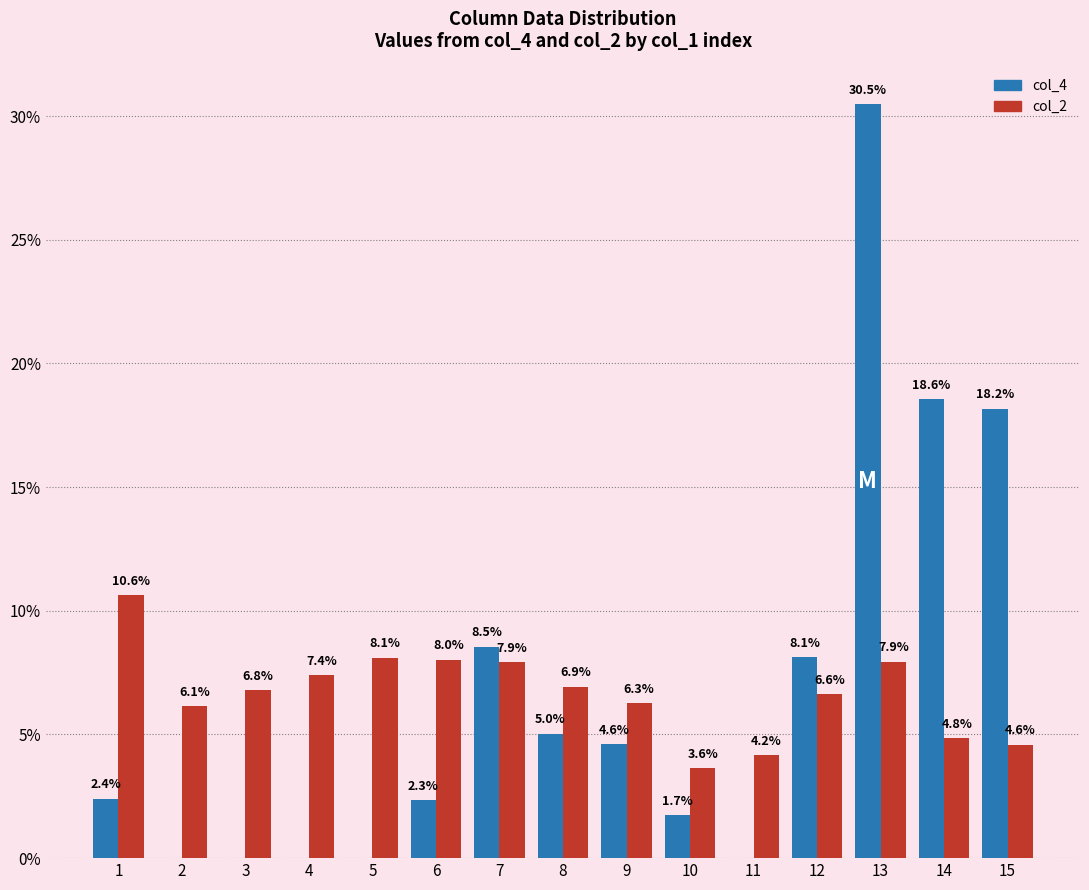

Reading right to left, what are all the values shown in this chart?

col_4: 15=18.2	14=18.6	13=30.5	12=8.1	11=0.0	10=1.7	9=4.6	8=5.0	7=8.5	6=2.3	5=0.0	4=0.0	3=0.0	2=0.0	1=2.4
col_2: 15=4.6	14=4.8	13=7.9	12=6.6	11=4.2	10=3.6	9=6.3	8=6.9	7=7.9	6=8.0	5=8.1	4=7.4	3=6.8	2=6.1	1=10.6